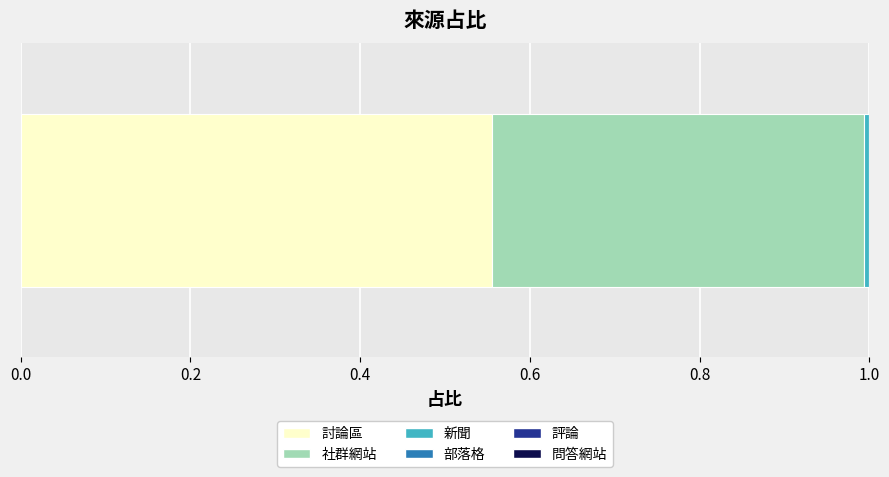

How many categories are shown in the chart?

1